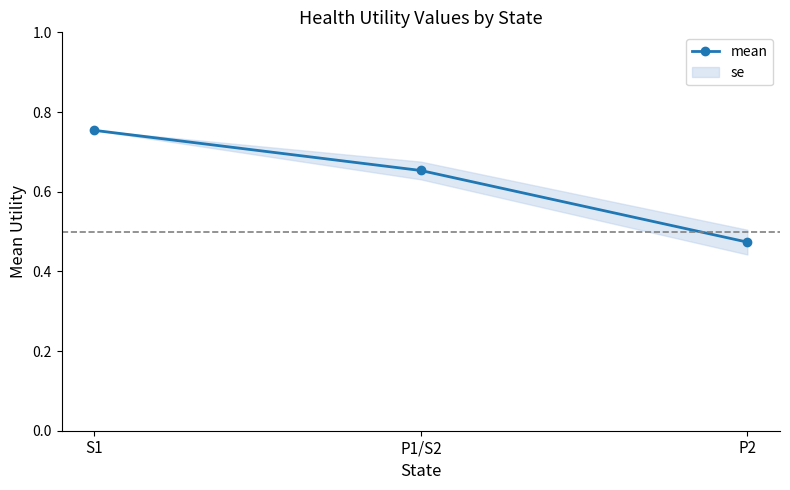

What is the label of the 3rd point from the right?

S1